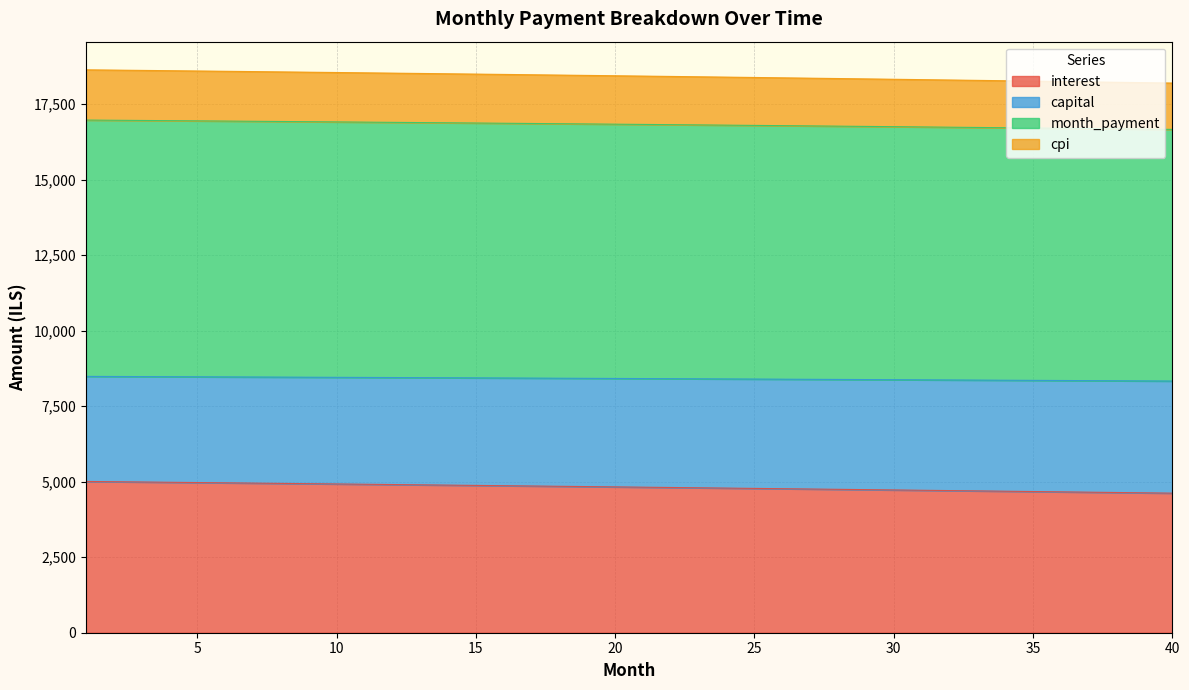

What is the minimum value for interest?

4620.7